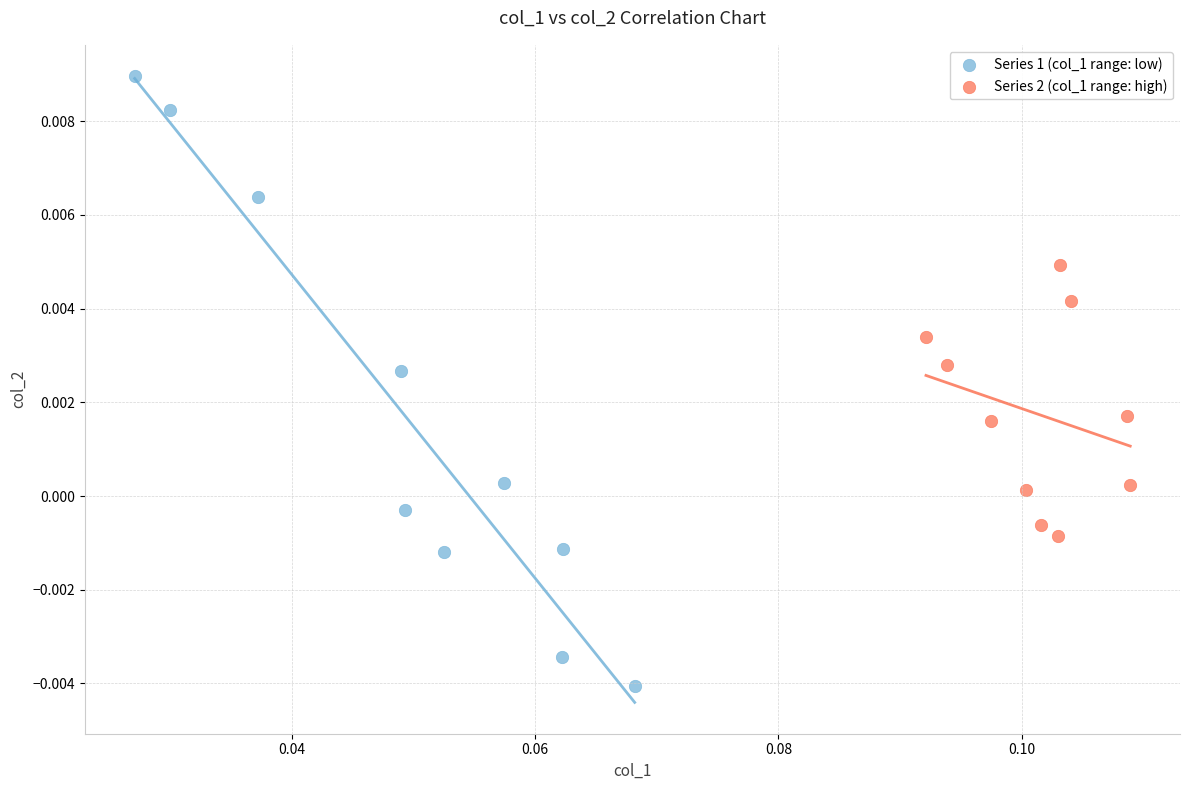

Which series contains the lowest Y value?

Series 1 (col_1 range: low)